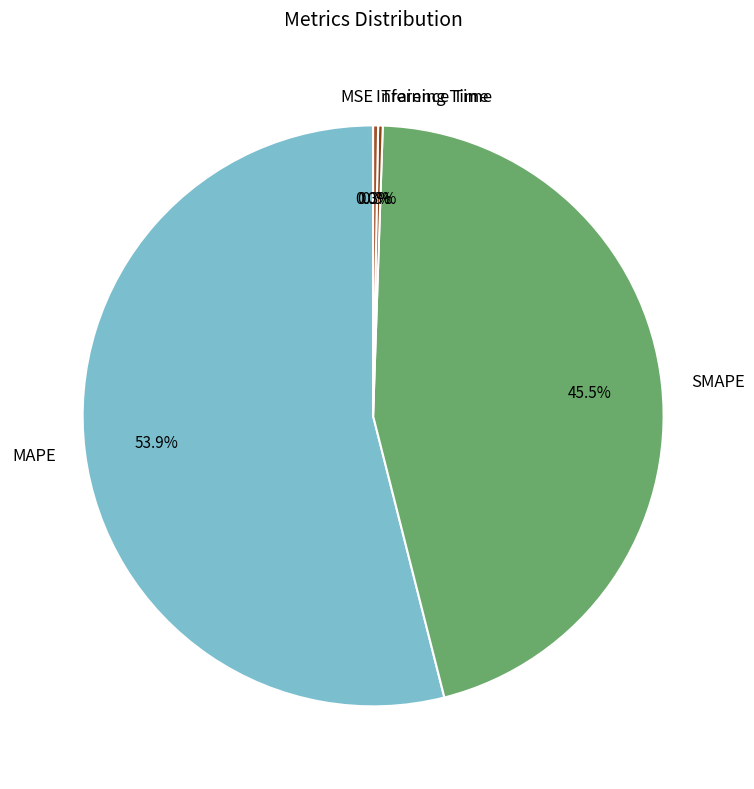

What is the majority slice?

MAPE